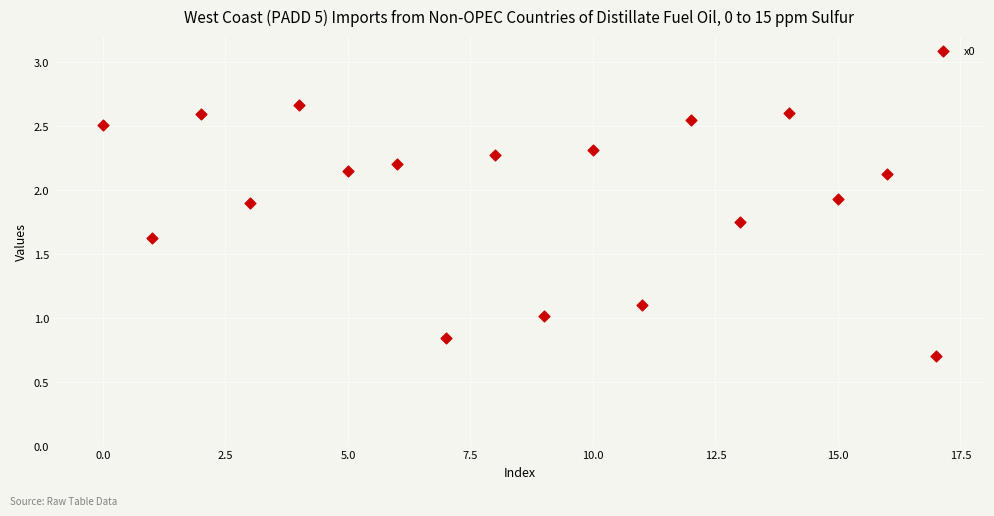

What is the range of Y values (max minus min)?

2.0